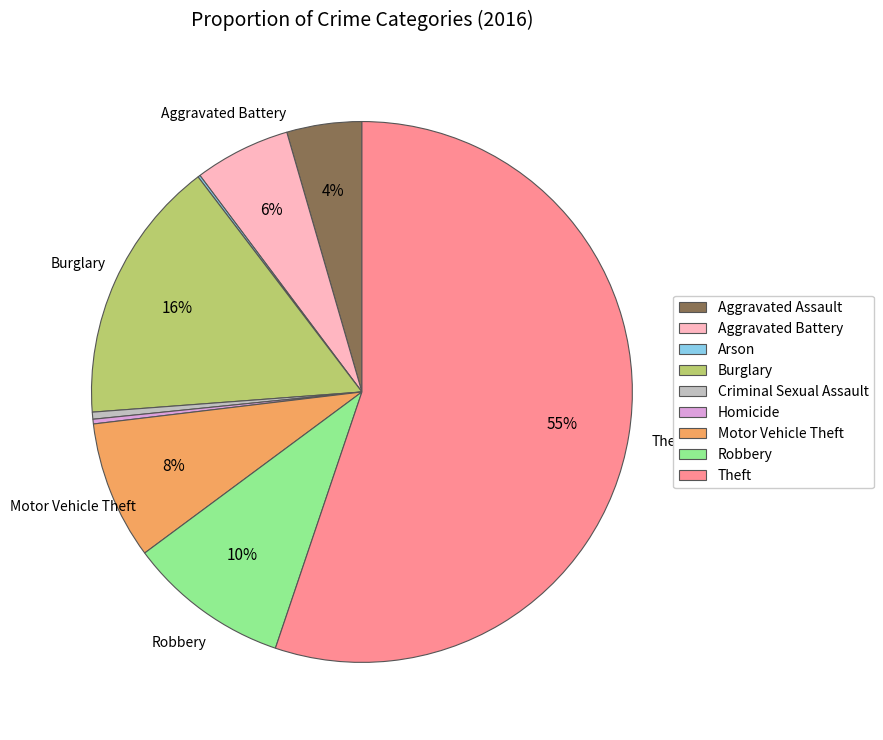

Does any single category account for the majority?

Yes